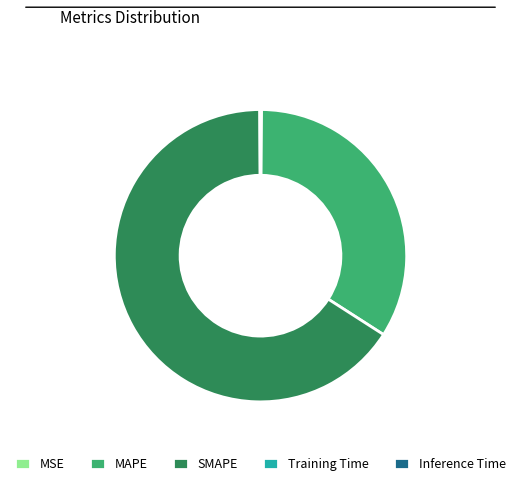

Which slice is the largest?

SMAPE